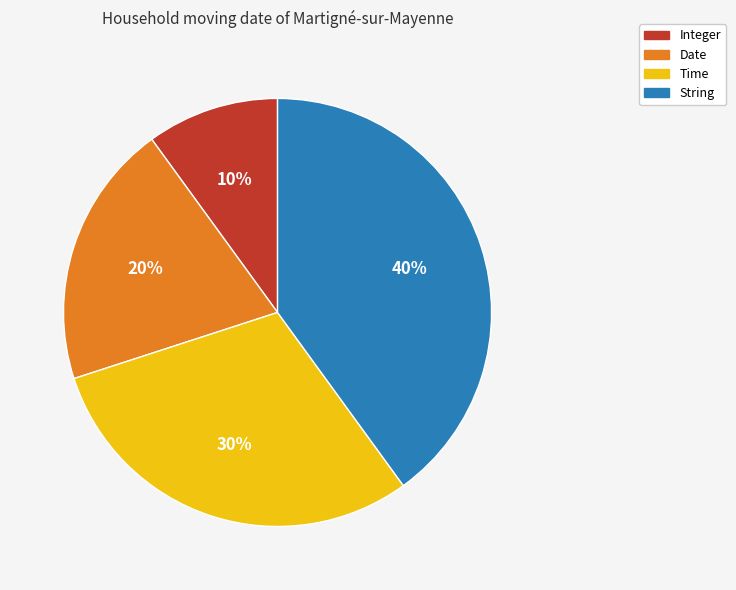

Is the sum of Date and String greater than half?

Yes